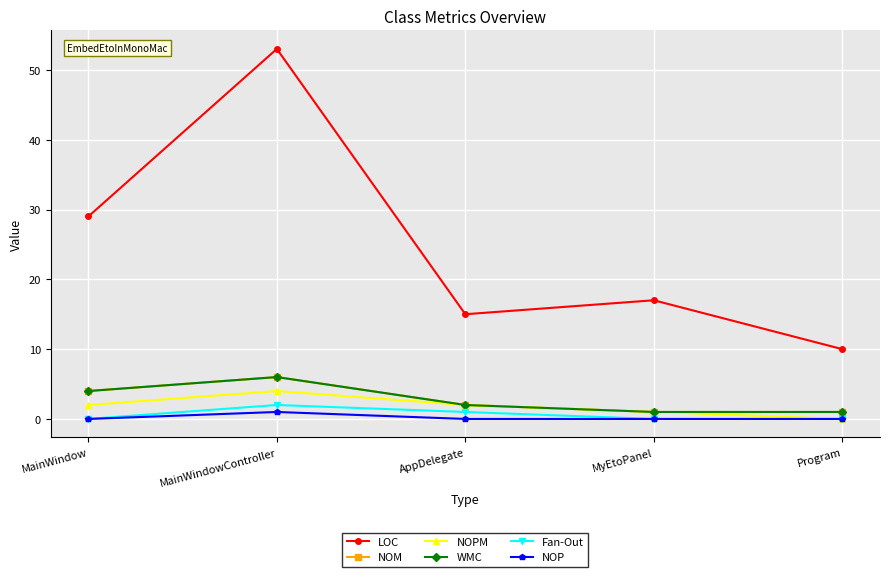

Which category has the lowest value in the NOP series?

MainWindow